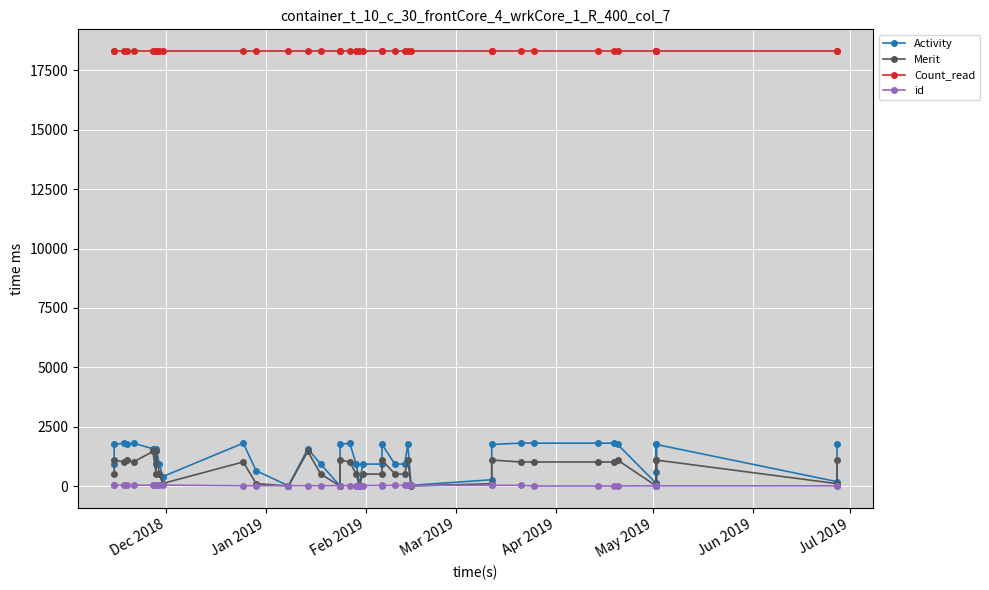

What is the highest value of the Merit series?

1457